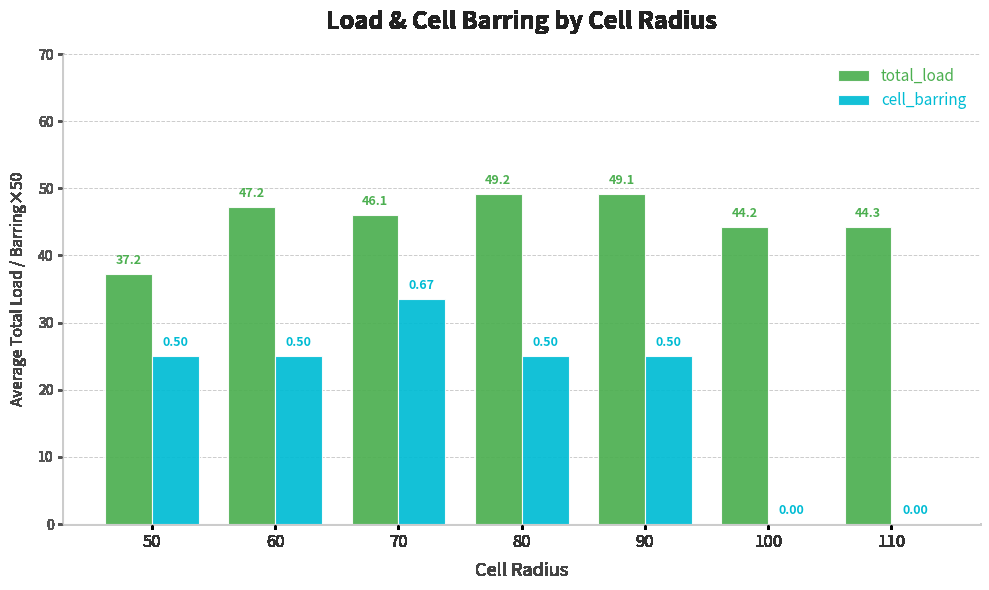

What are all the series names shown in the legend?

total_load, cell_barring